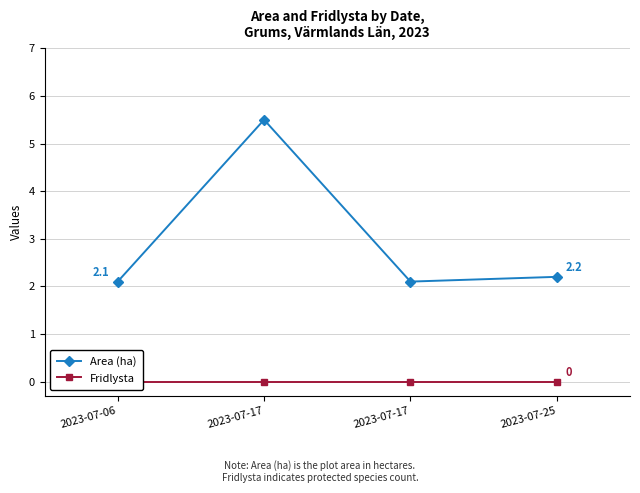

Reading left to right, list all the values displayed in this chart.

Area (ha): 2023-07-06=2.1	2023-07-17=5.5	2023-07-17=2.1	2023-07-25=2.2
Fridlysta: 2023-07-06=0.0	2023-07-17=0.0	2023-07-17=0.0	2023-07-25=0.0